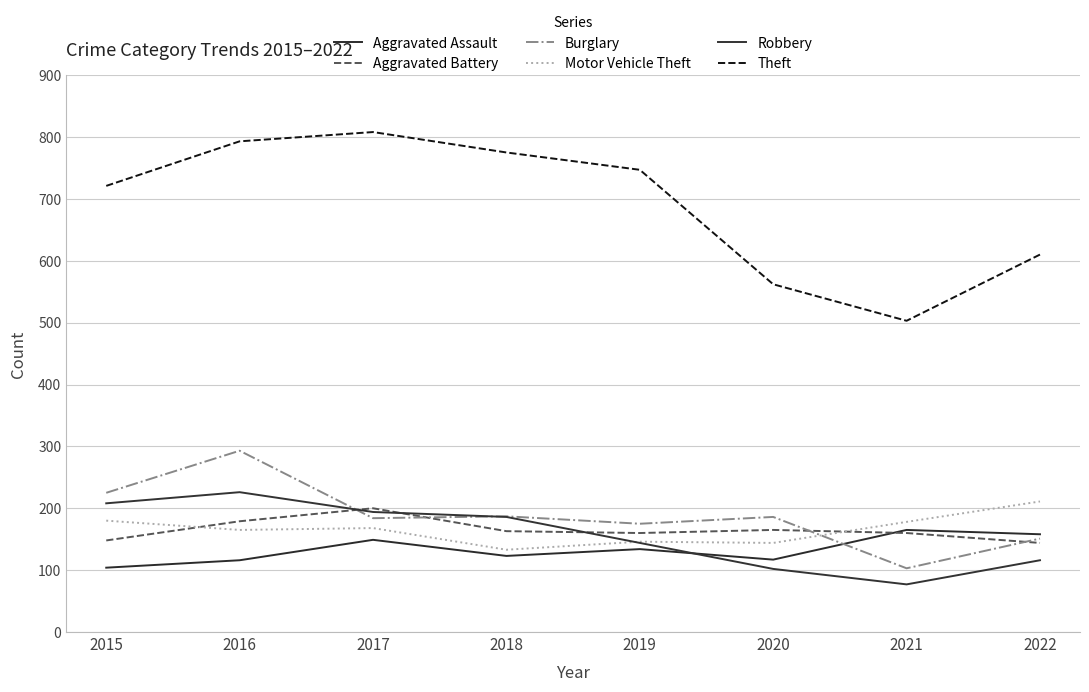

Rank the series at 2016 from highest to lowest value.

Theft, Burglary, Robbery, Aggravated Battery, Motor Vehicle Theft, Aggravated Assault